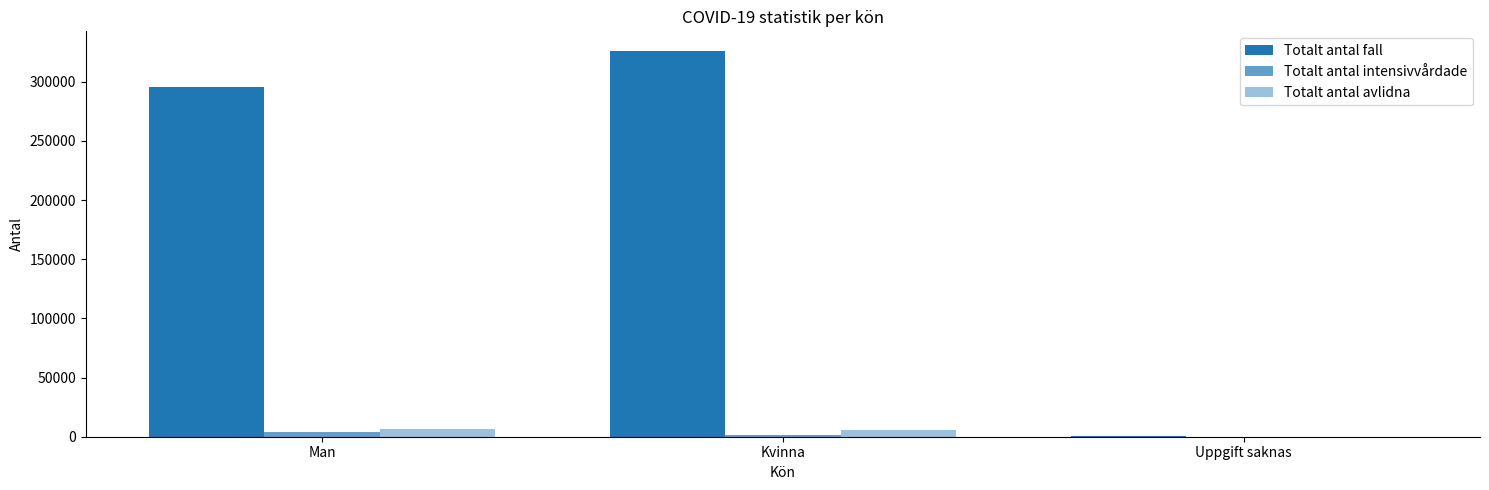

What is the average value of the Totalt antal intensivvårdade series?

1689